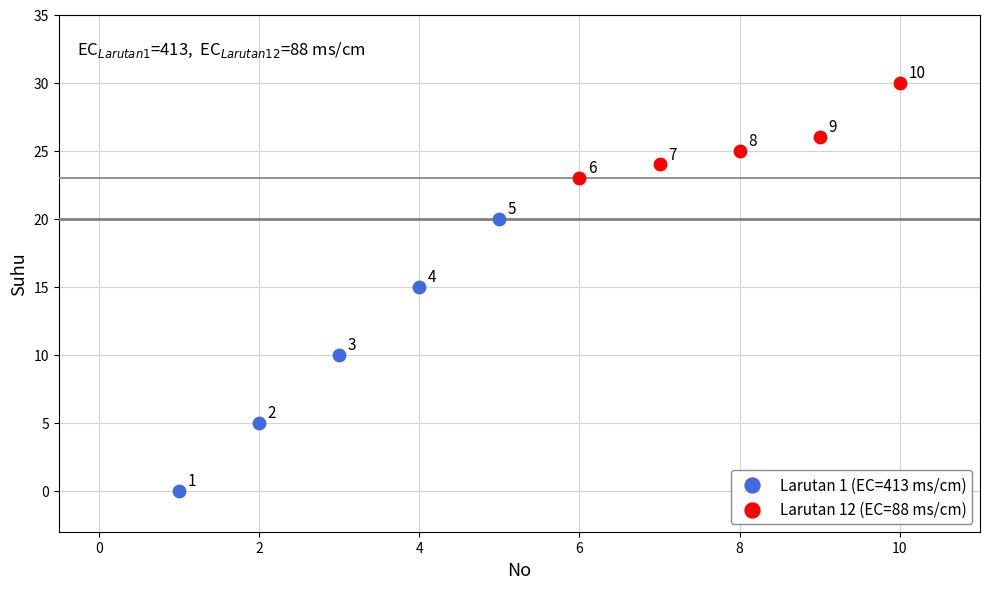

Which series reaches the minimum Y coordinate?

Larutan 1 (EC=413 ms/cm)